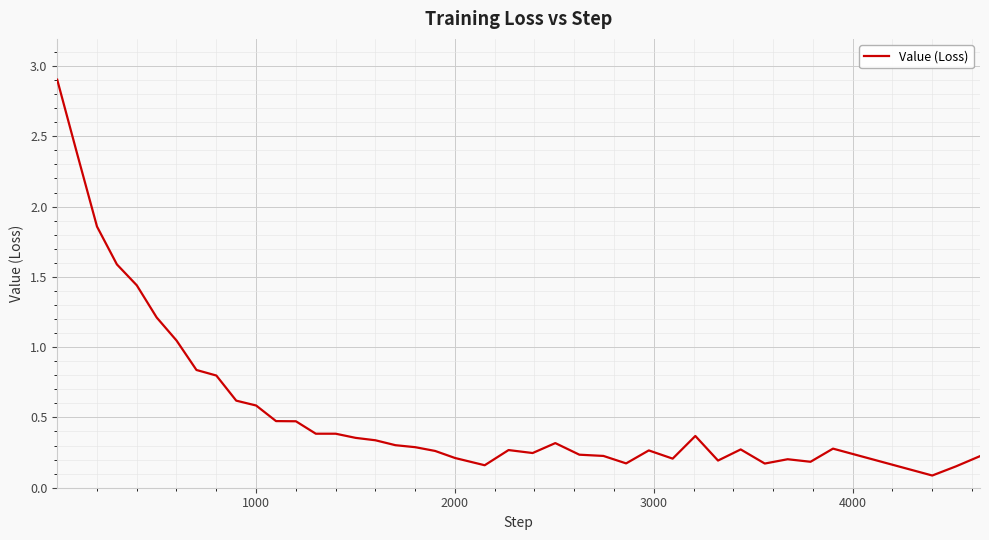

What is the maximum value shown in the chart?

2.9